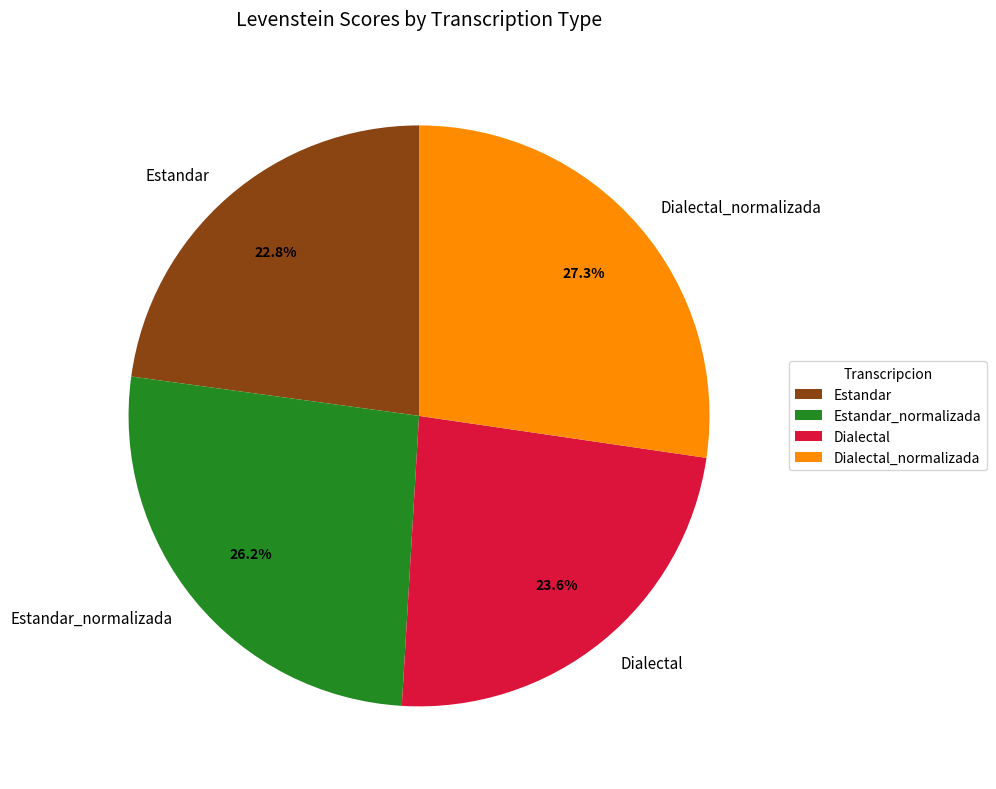

To the nearest percent, what is the average slice percentage?

25%